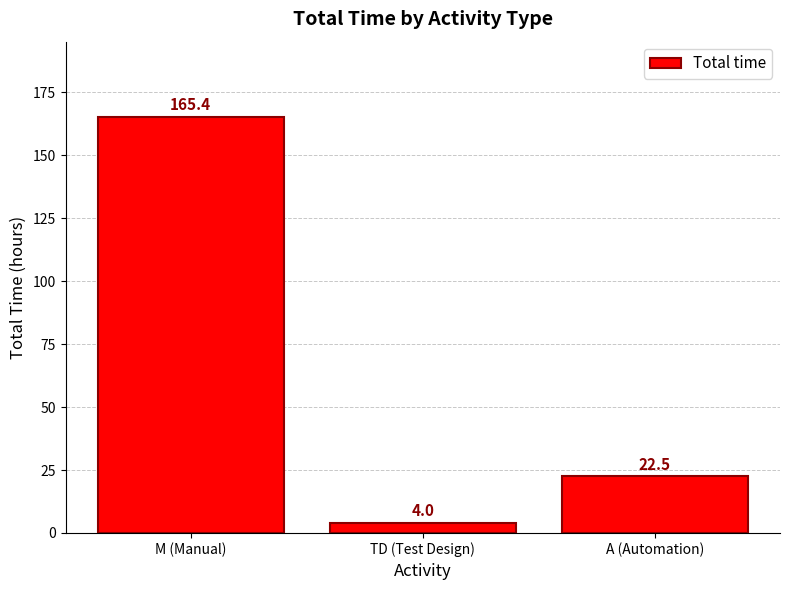

Are the bars grouped side by side (vs. stacked)?

No